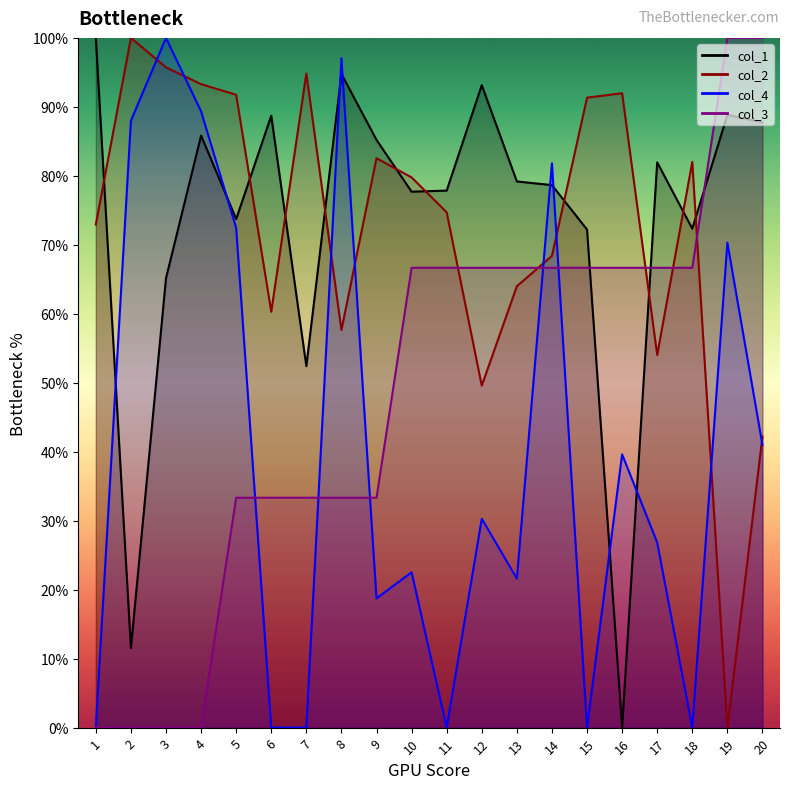

At which category does col_2 reach its first local peak?

2